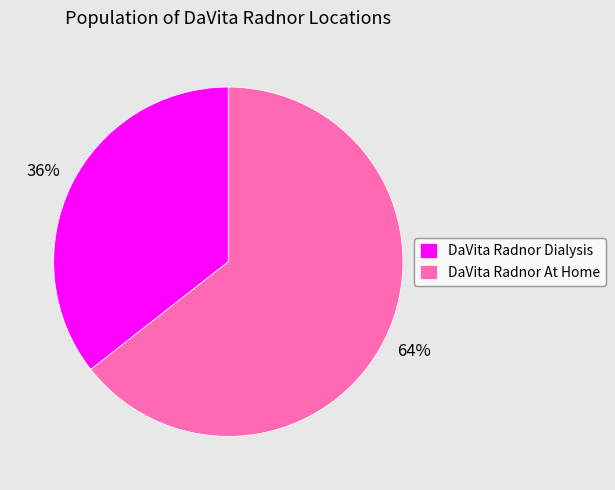

To the nearest percent, what portion does DaVita Radnor Dialysis represent?

36%